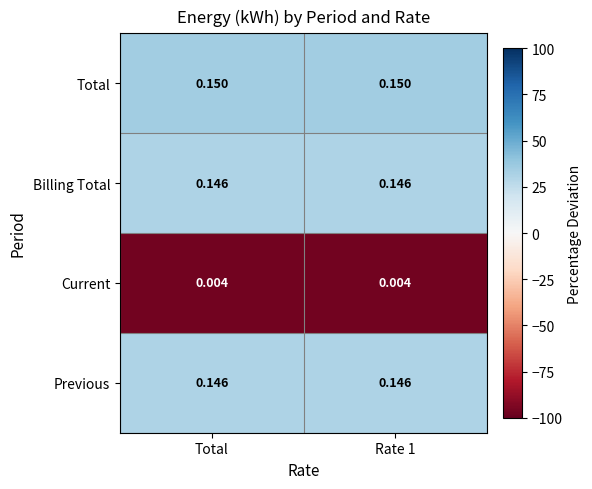

Is the value of Total at Total greater than the value of Current at Total?

Yes